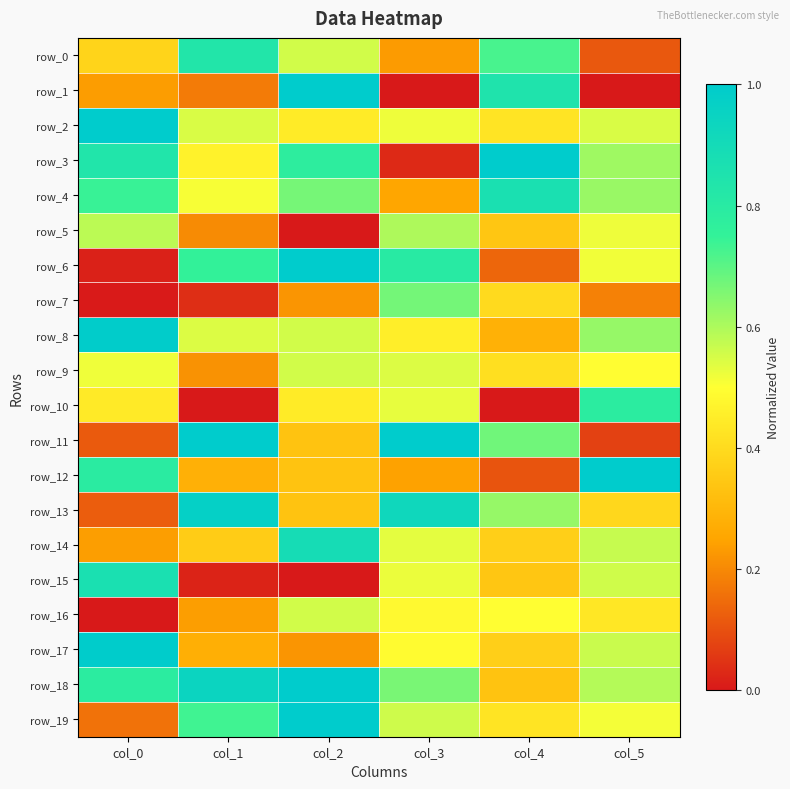

Is it true that row_12 equals 0.2 at col_2?

False